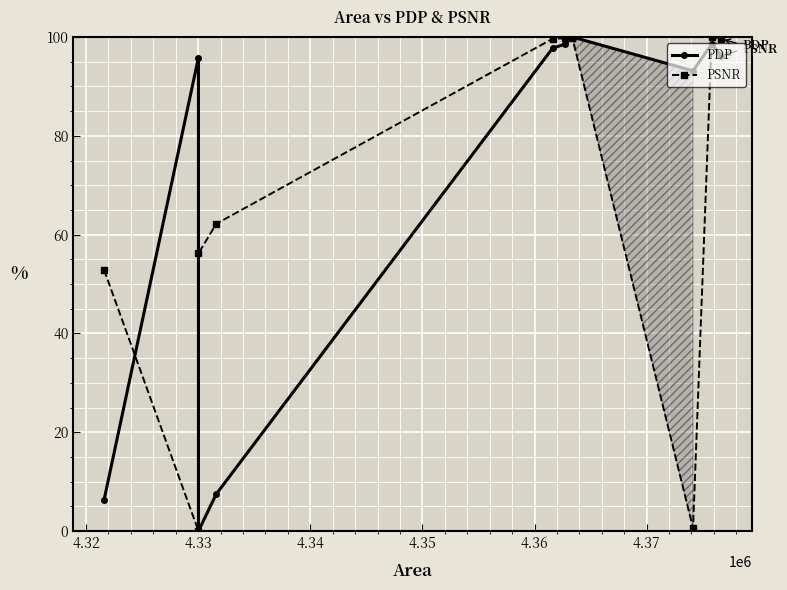

What is the total value across all series at 4.33?

56.2